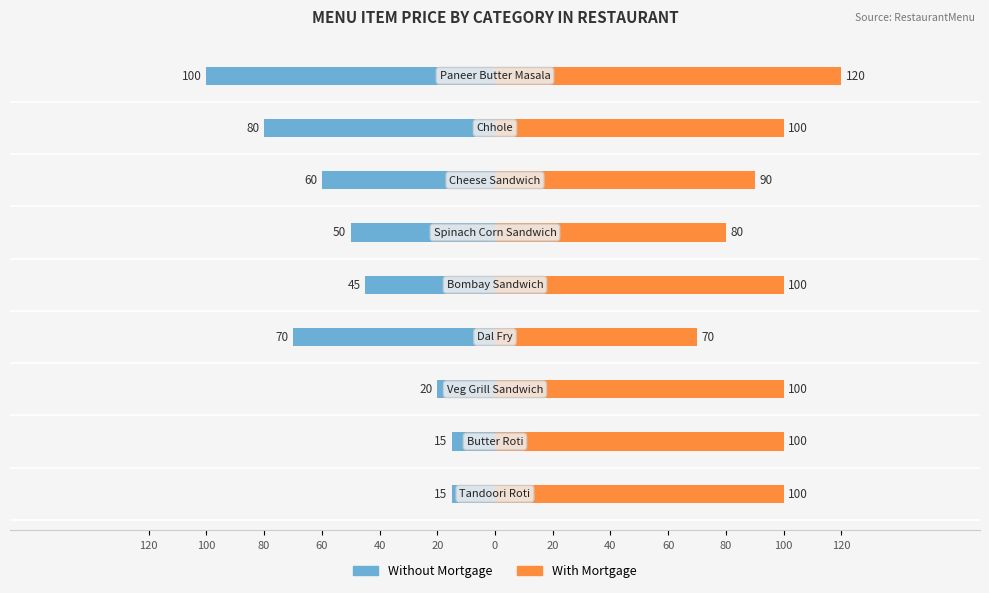

How many groups of bars are there?

9